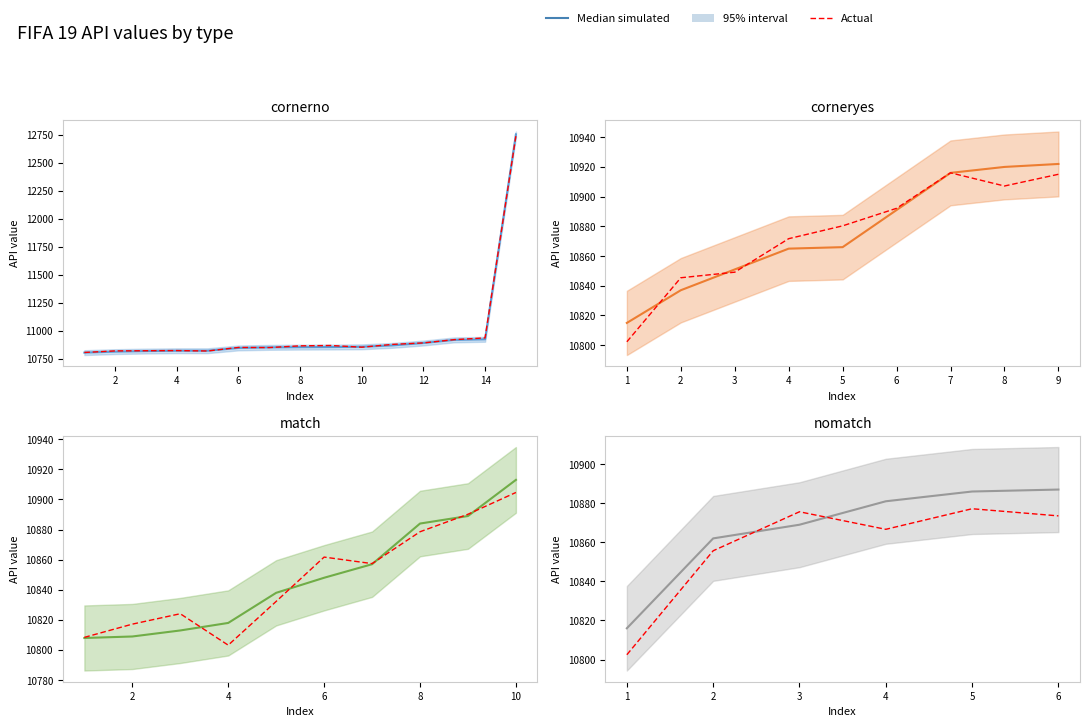

What is the difference between the highest and lowest values at 6?

14.4